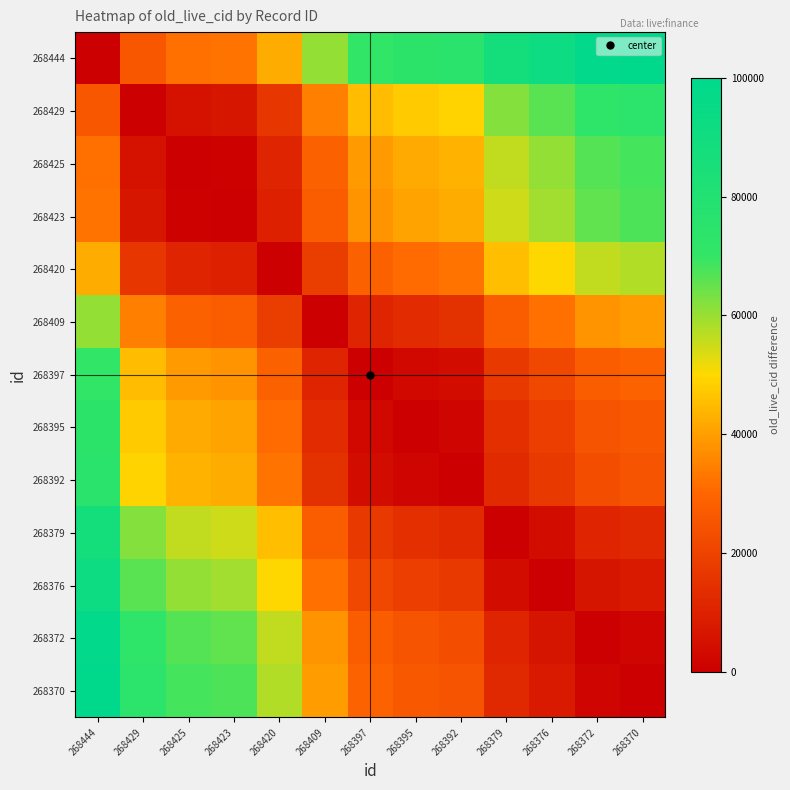

At which category is the sum across all series the highest?

268444